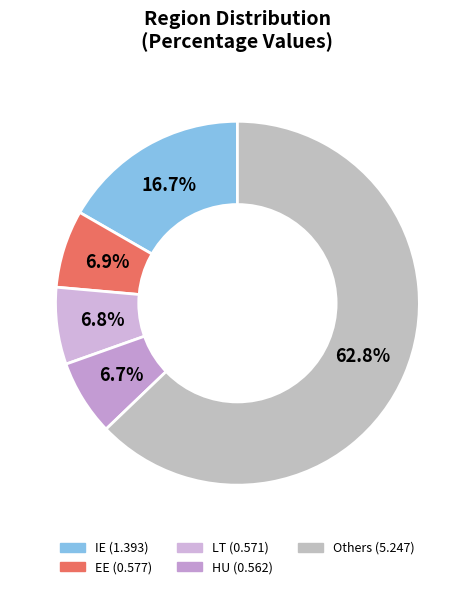

To the nearest percent, what is the average slice percentage?

20%